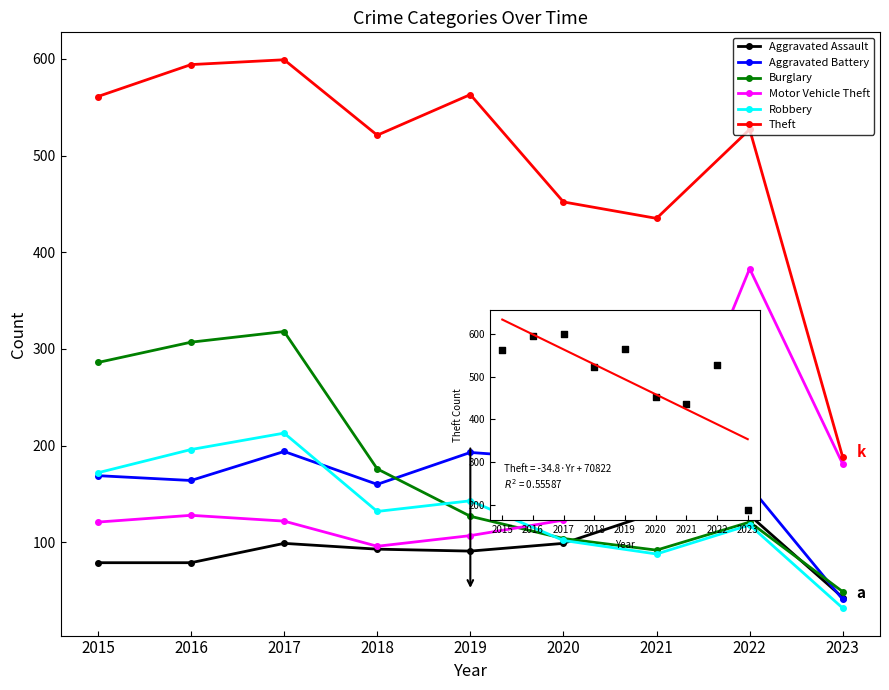

Which series reaches the minimum Y coordinate?

Robbery